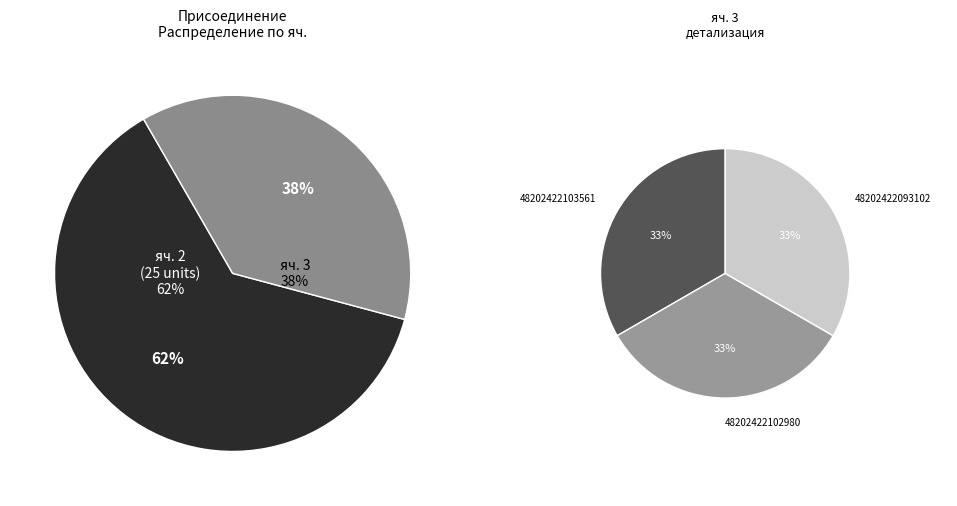

Is there a majority slice in this chart?

Yes